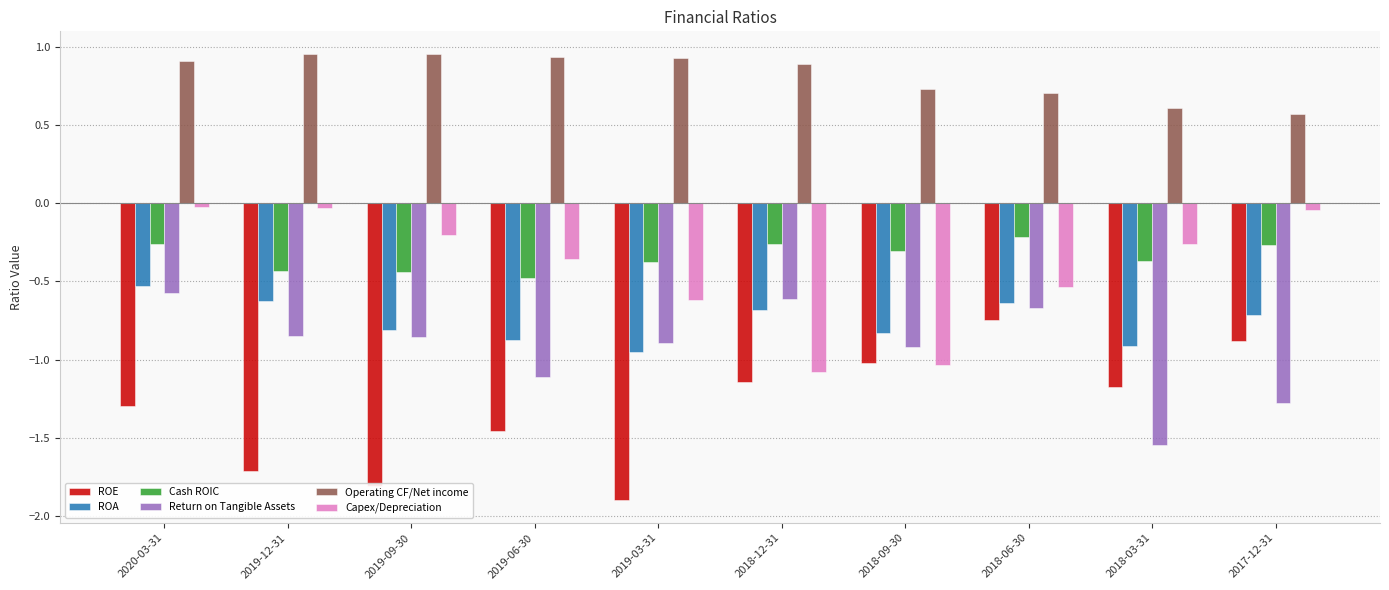

The value of ROA at 2019-12-31 is -0.6. True or false?

True